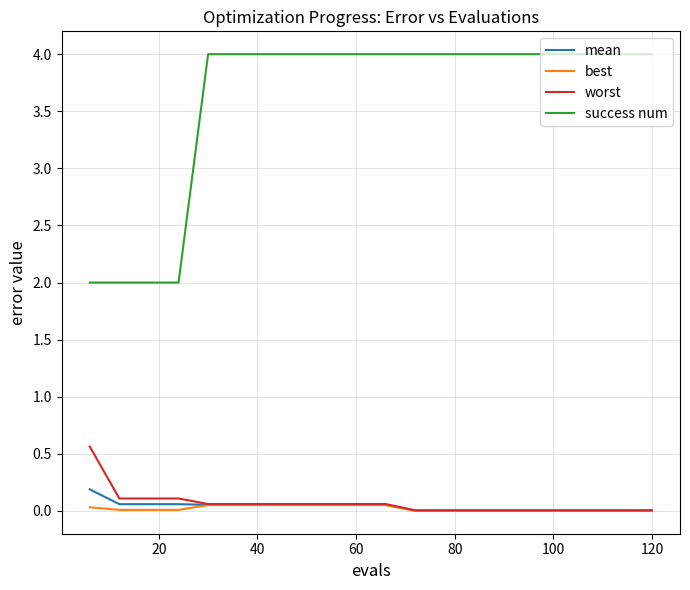

Which series has the largest range (max minus min)?

success num